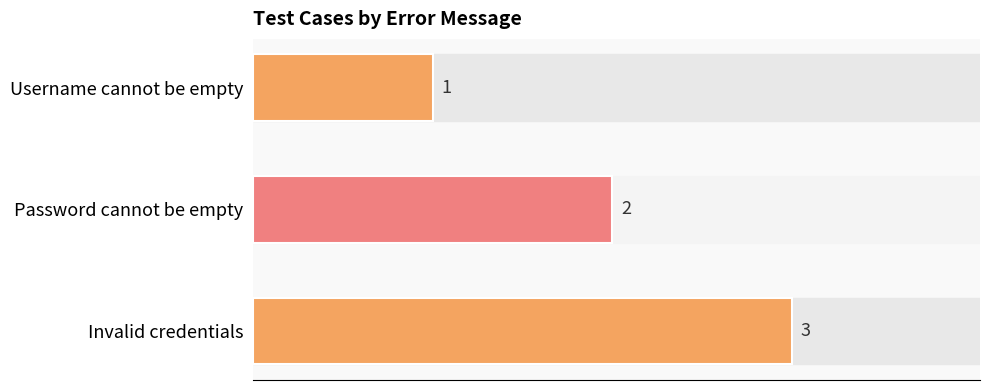

What is the approximate value at Invalid credentials?

3